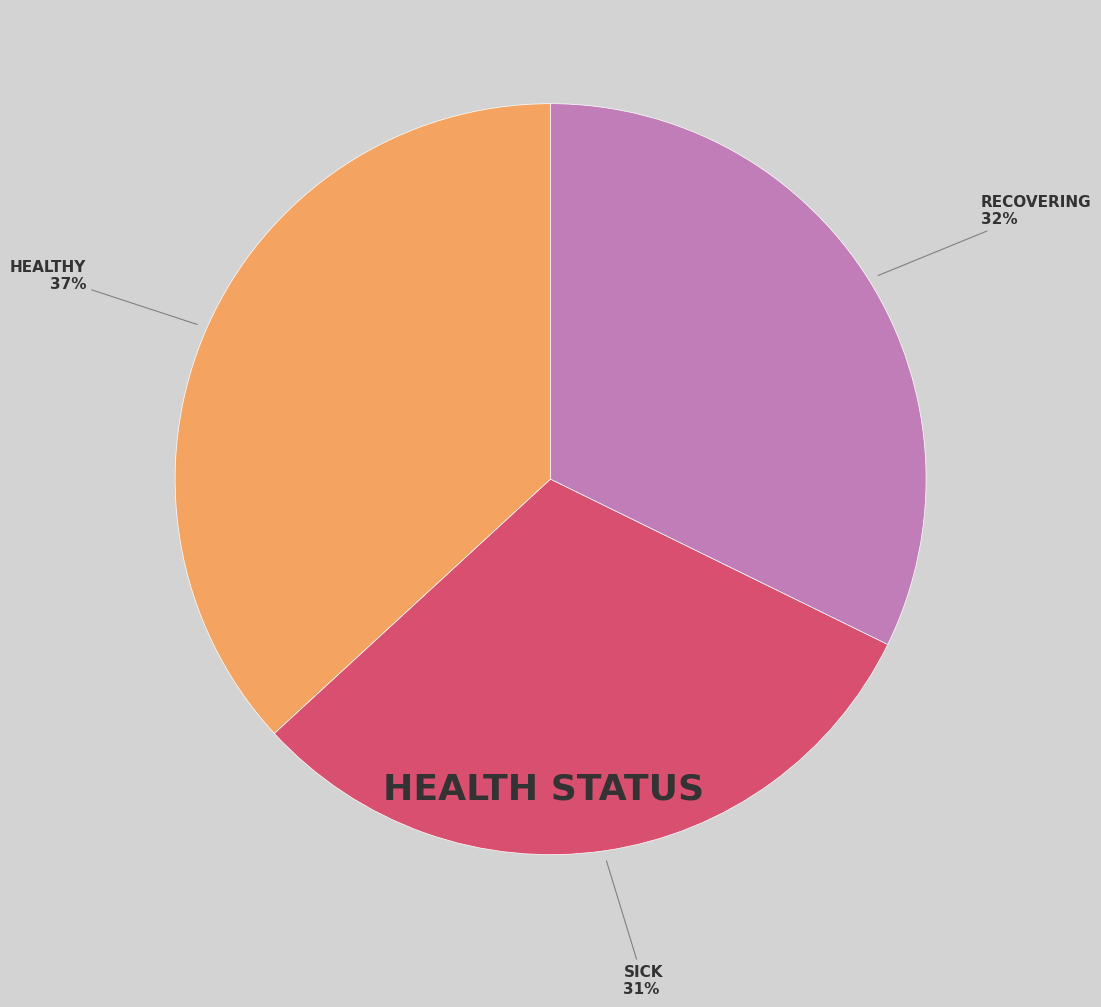

Is there a majority slice in this chart?

No